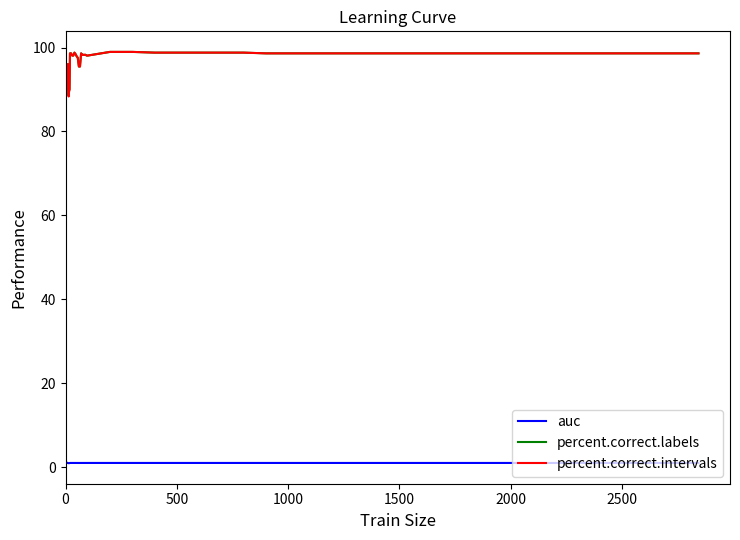

True or false: auc and percent.correct.labels intersect in this chart.

False